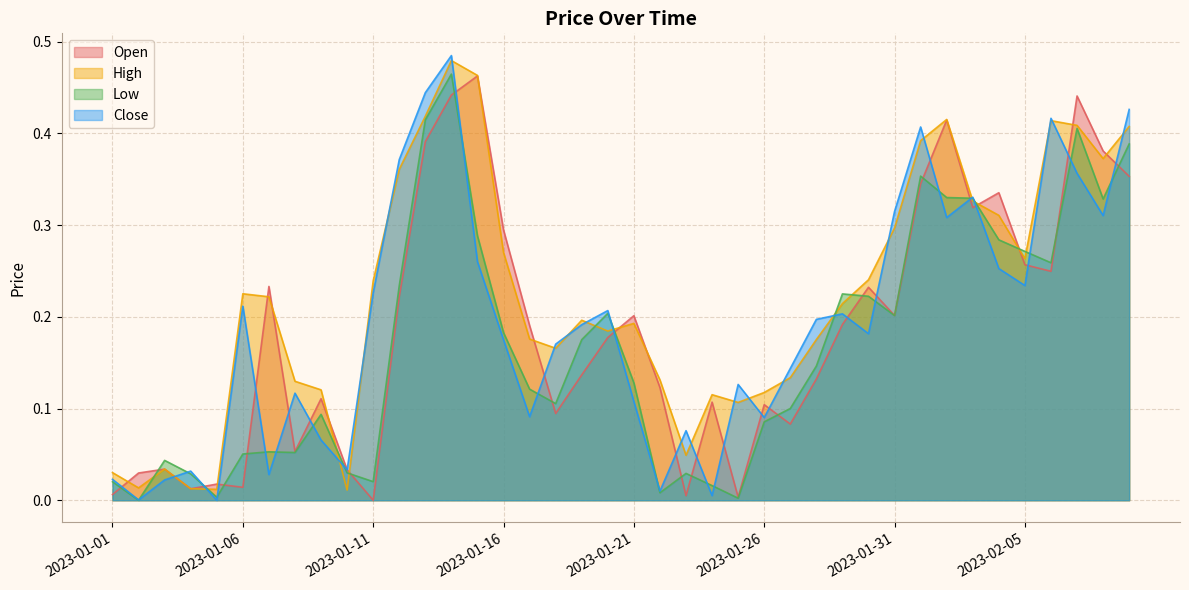

Which series has the largest total across all categories?

High